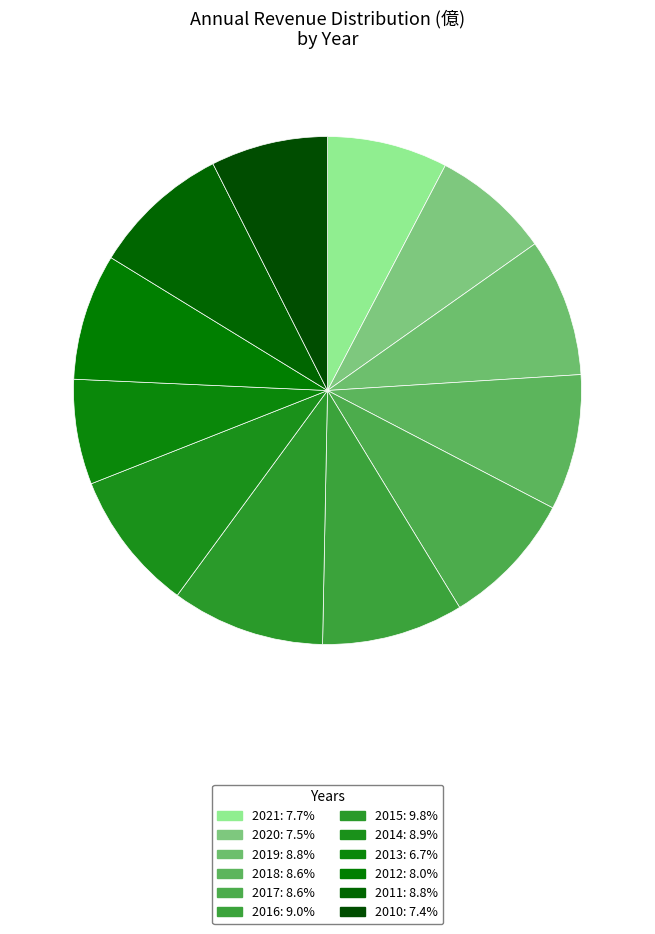

To the nearest percent, what is the difference between the largest and smallest slice percentages?

3%